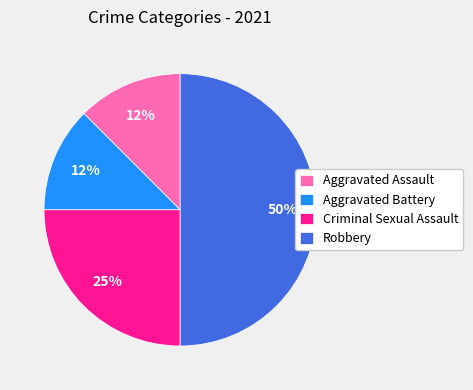

Does Aggravated Battery represent more than half of the total?

No